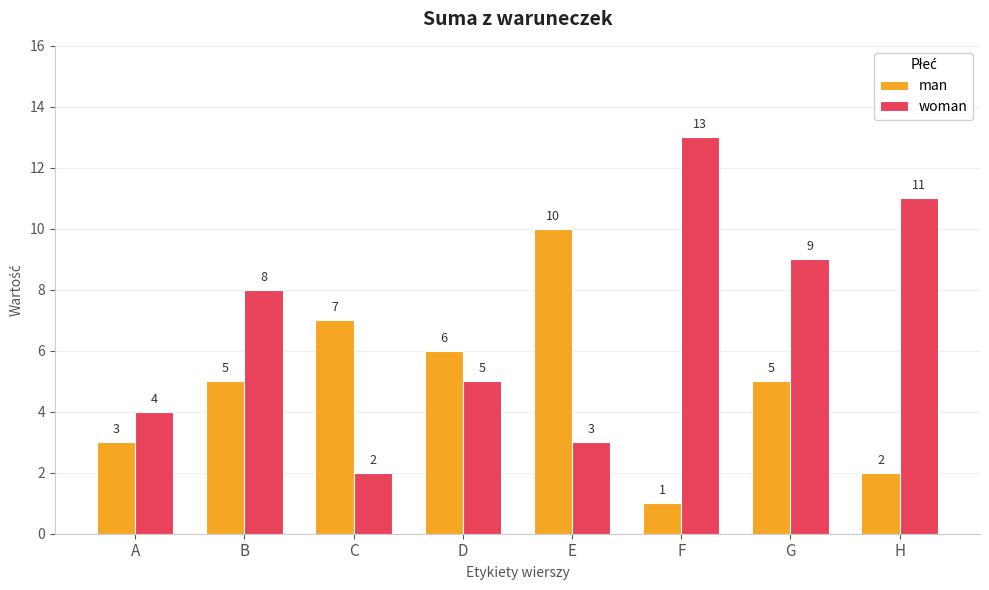

How many data points does each series have?

8